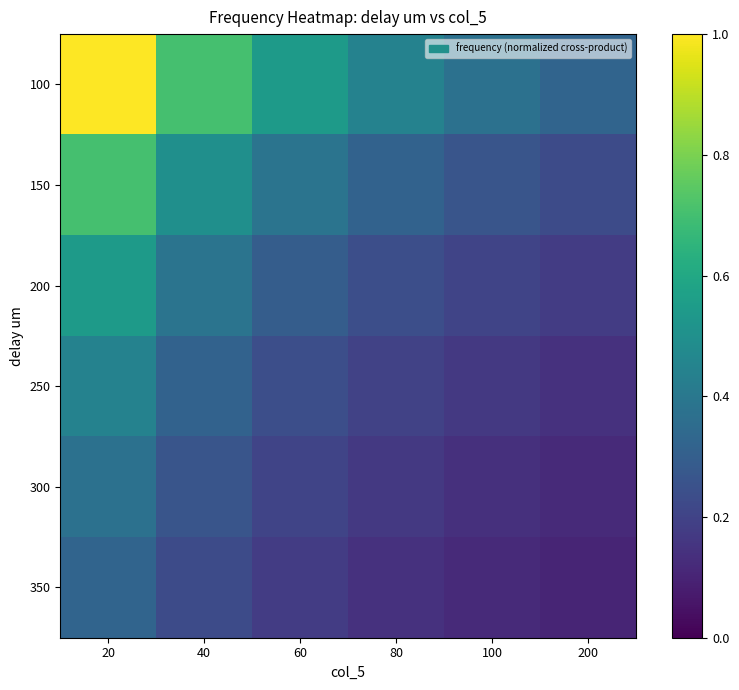

Reading right to left, extract all data points from this chart.

100: 200=0.3	100=0.4	80=0.4	60=0.5	40=0.7	20=1.0
150: 200=0.2	100=0.3	80=0.3	60=0.4	40=0.5	20=0.7
200: 200=0.2	100=0.2	80=0.2	60=0.3	40=0.4	20=0.5
250: 200=0.1	100=0.2	80=0.2	60=0.2	40=0.3	20=0.4
300: 200=0.1	100=0.1	80=0.2	60=0.2	40=0.3	20=0.4
350: 200=0.1	100=0.1	80=0.1	60=0.2	40=0.2	20=0.3